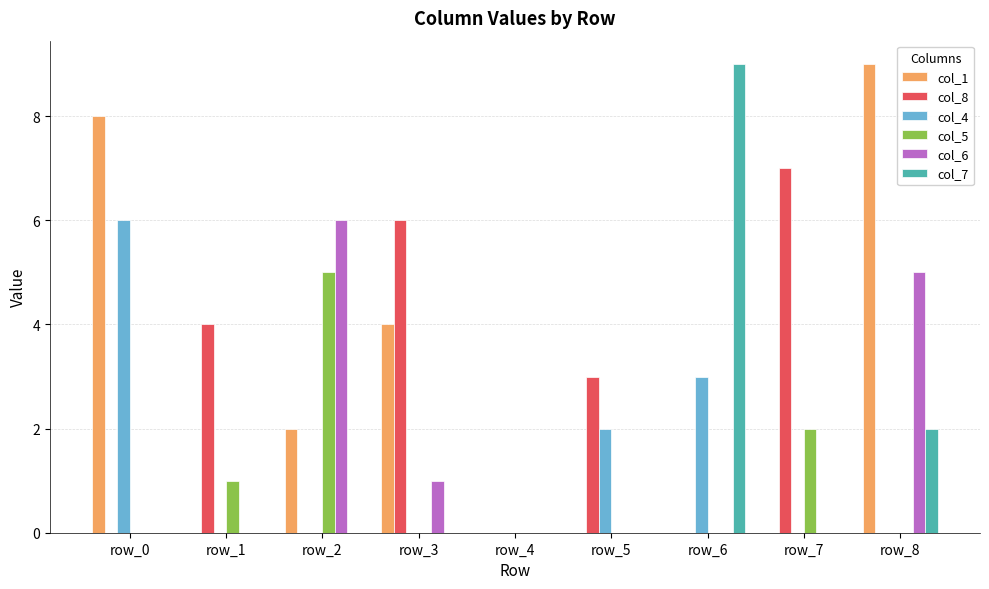

How many groups of bars are there?

9